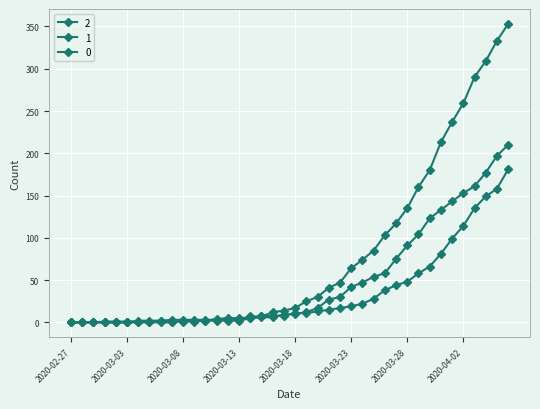

Reading left to right, extract all data points from this chart.

0: 2020-02-27=0	2020-02-28=0	2020-02-29=0	2020-03-01=0	2020-03-02=0	2020-03-03=0	2020-03-04=0	2020-03-05=0	2020-03-06=0	2020-03-07=0	2020-03-08=2	2020-03-09=2	2020-03-10=2	2020-03-11=4	2020-03-12=5	2020-03-13=5	2020-03-14=5	2020-03-15=7	2020-03-16=12	2020-03-17=14	2020-03-18=17	2020-03-19=25	2020-03-20=30	2020-03-21=41	2020-03-22=47	2020-03-23=64	2020-03-24=74	2020-03-25=85	2020-03-26=103	2020-03-27=117	2020-03-28=135	2020-03-29=160	2020-03-30=180	2020-03-31=213	2020-04-01=237	2020-04-02=259	2020-04-03=290	2020-04-04=309	2020-04-05=333	2020-04-06=353
1: 2020-02-27=0	2020-02-28=0	2020-02-29=0	2020-03-01=0	2020-03-02=0	2020-03-03=0	2020-03-04=2	2020-03-05=2	2020-03-06=2	2020-03-07=3	2020-03-08=3	2020-03-09=3	2020-03-10=3	2020-03-11=3	2020-03-12=3	2020-03-13=4	2020-03-14=7	2020-03-15=7	2020-03-16=8	2020-03-17=8	2020-03-18=11	2020-03-19=11	2020-03-20=13	2020-03-21=15	2020-03-22=17	2020-03-23=19	2020-03-24=22	2020-03-25=28	2020-03-26=38	2020-03-27=44	2020-03-28=48	2020-03-29=58	2020-03-30=66	2020-03-31=81	2020-04-01=99	2020-04-02=114	2020-04-03=135	2020-04-04=149	2020-04-05=158	2020-04-06=181
2: 2020-02-27=0	2020-02-28=0	2020-02-29=0	2020-03-01=1	2020-03-02=1	2020-03-03=1	2020-03-04=1	2020-03-05=1	2020-03-06=2	2020-03-07=1	2020-03-08=1	2020-03-09=1	2020-03-10=2	2020-03-11=2	2020-03-12=2	2020-03-13=2	2020-03-14=5	2020-03-15=6	2020-03-16=6	2020-03-17=9	2020-03-18=10	2020-03-19=12	2020-03-20=17	2020-03-21=27	2020-03-22=30	2020-03-23=42	2020-03-24=47	2020-03-25=54	2020-03-26=58	2020-03-27=75	2020-03-28=91	2020-03-29=104	2020-03-30=123	2020-03-31=133	2020-04-01=143	2020-04-02=153	2020-04-03=161	2020-04-04=177	2020-04-05=197	2020-04-06=210